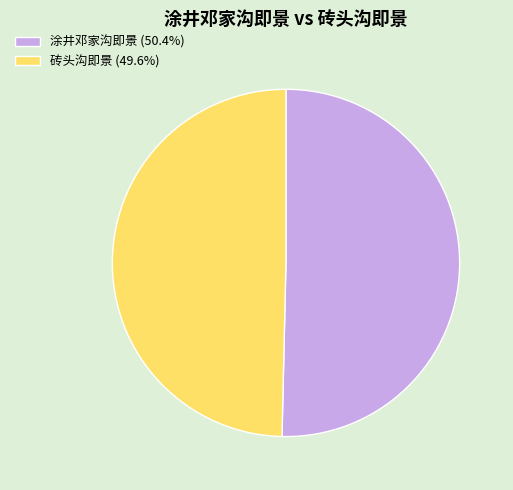

Is 砖头沟即景 the majority of the pie?

No